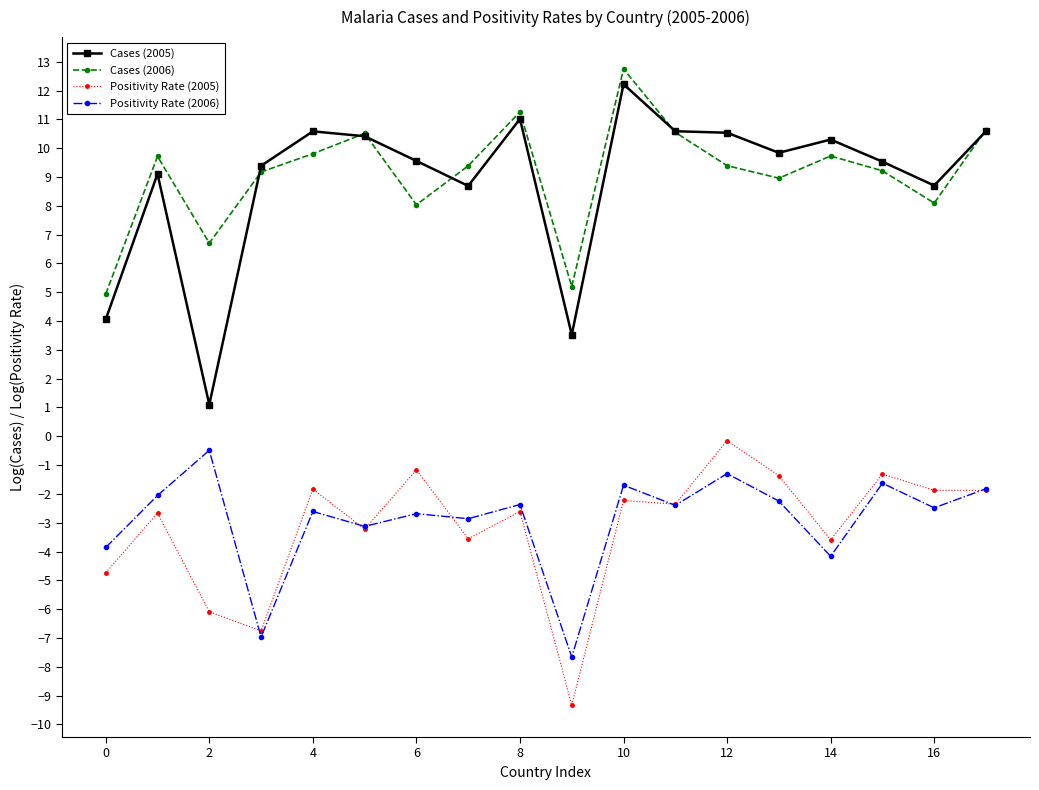

What is the difference between the maximum and second lowest values in the Positivity Rate (2006) series?

6.5